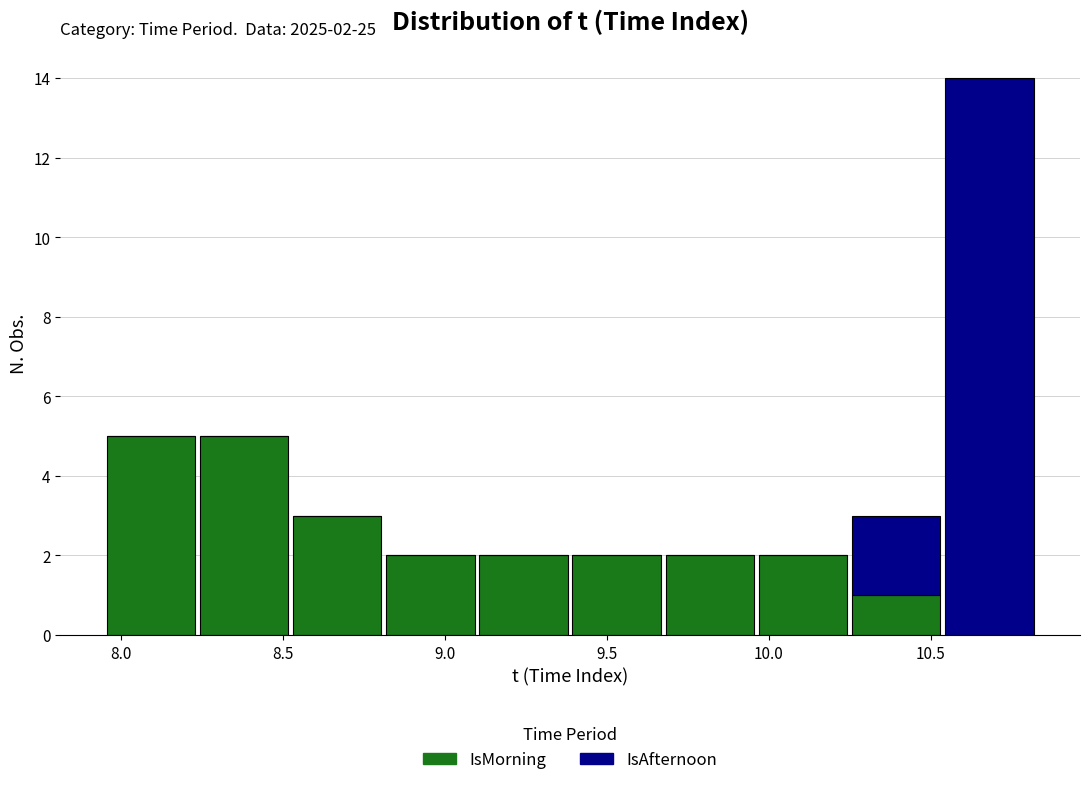

Which range on the x-axis has the tallest stacked bar (by total height)?

10.55 to 10.85